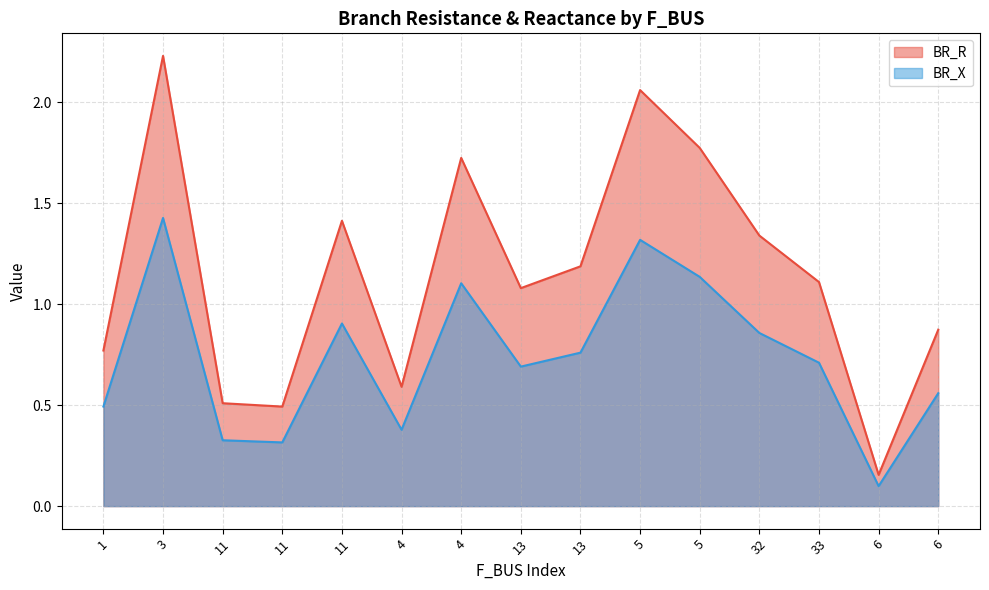

What is the label of the 14th point from the left?

6